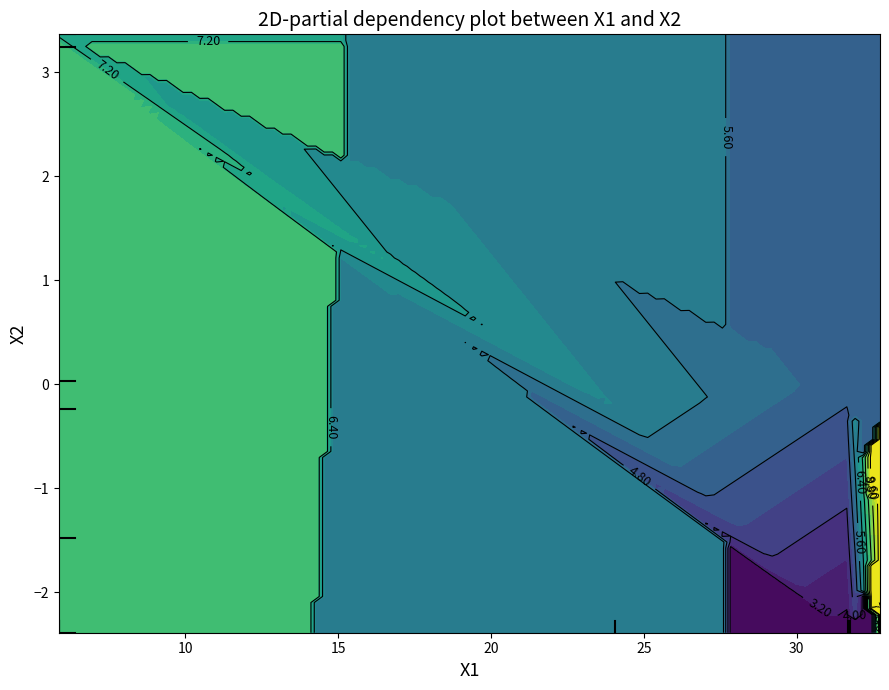

What is the difference between the maximum and minimum values in the 10 series?

5.8